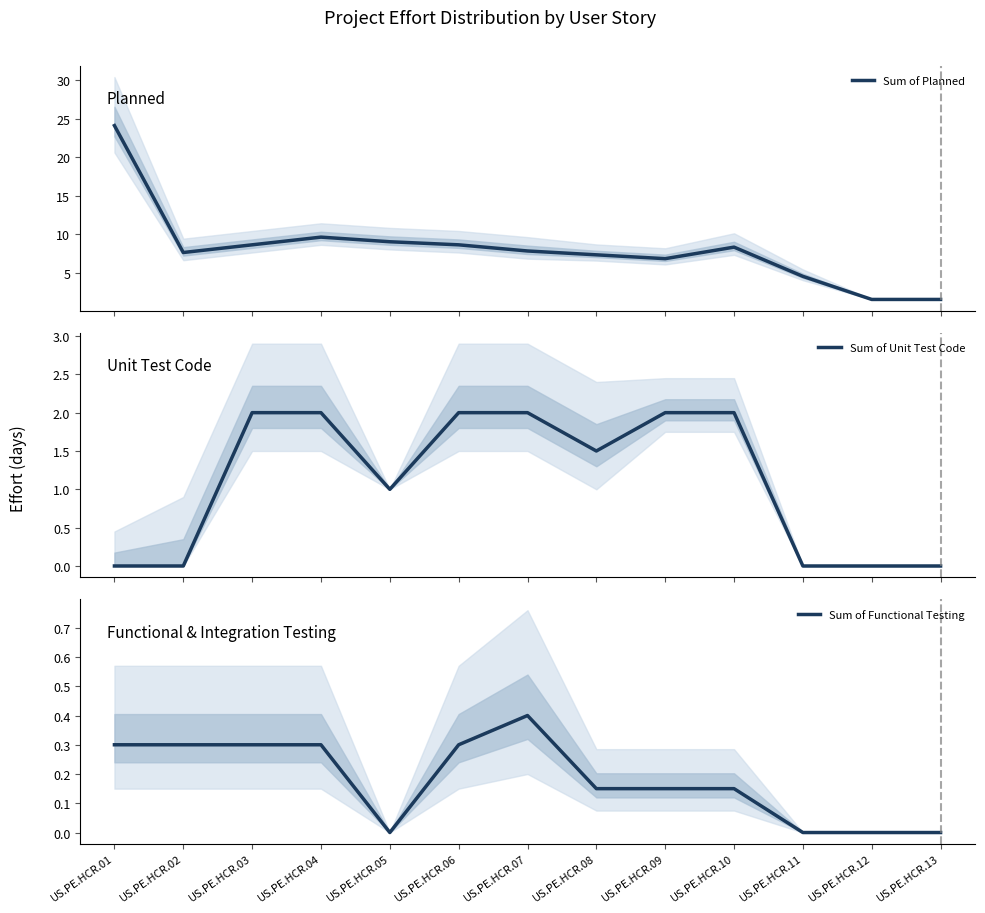

Which series ends up on top after the final intersection of Sum of Functional Testing and Sum of Unit Test Code?

Sum of Unit Test Code